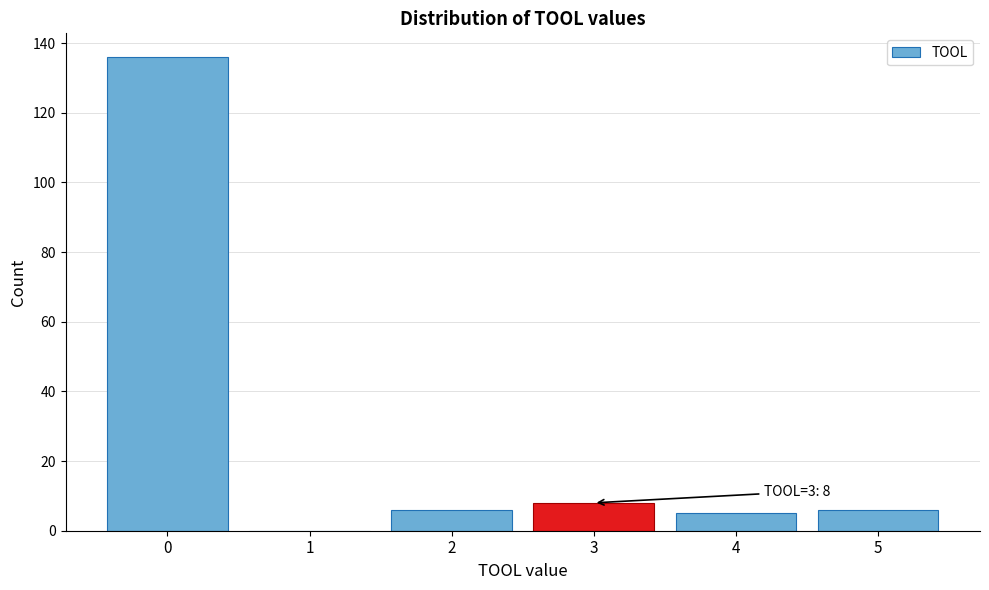

Reading right to left, what are all the values shown in this chart?

5=6	4=5	3=8	2=6	1=0	0=136